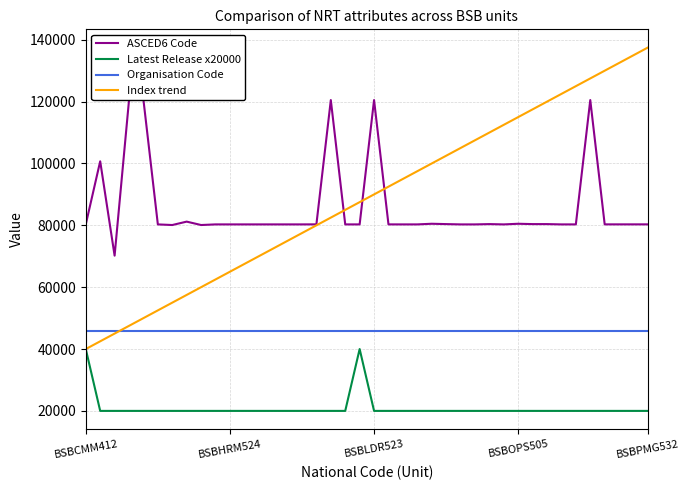

At how many categories does at least one series exceed 85077?

25